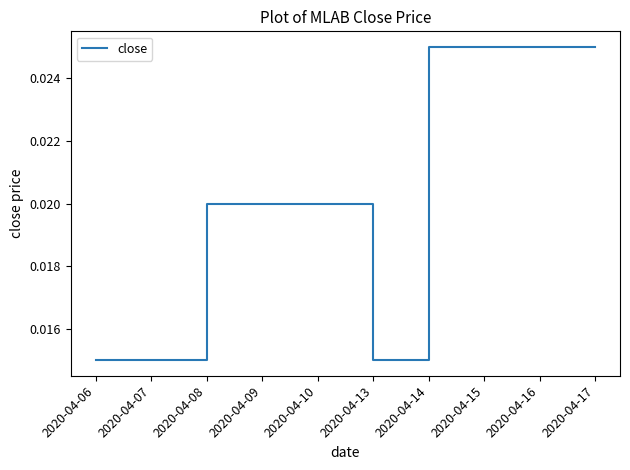

Which has a higher value, 2020-04-13 or 2020-04-15?

2020-04-15